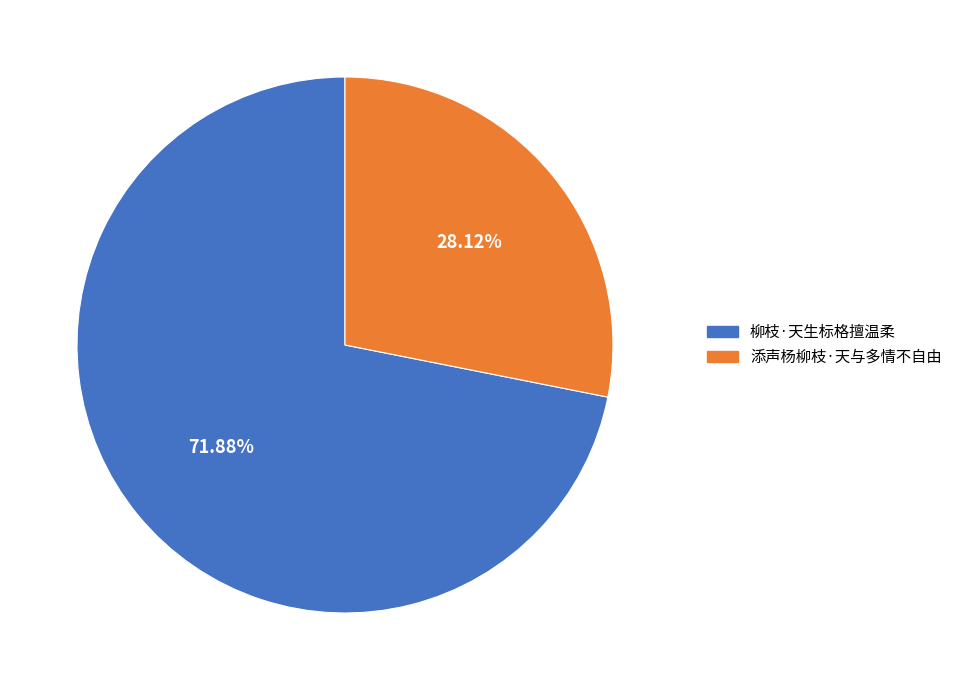

To the nearest percent, what percentage of the pie is 柳枝·天生标格擅温柔?

72%